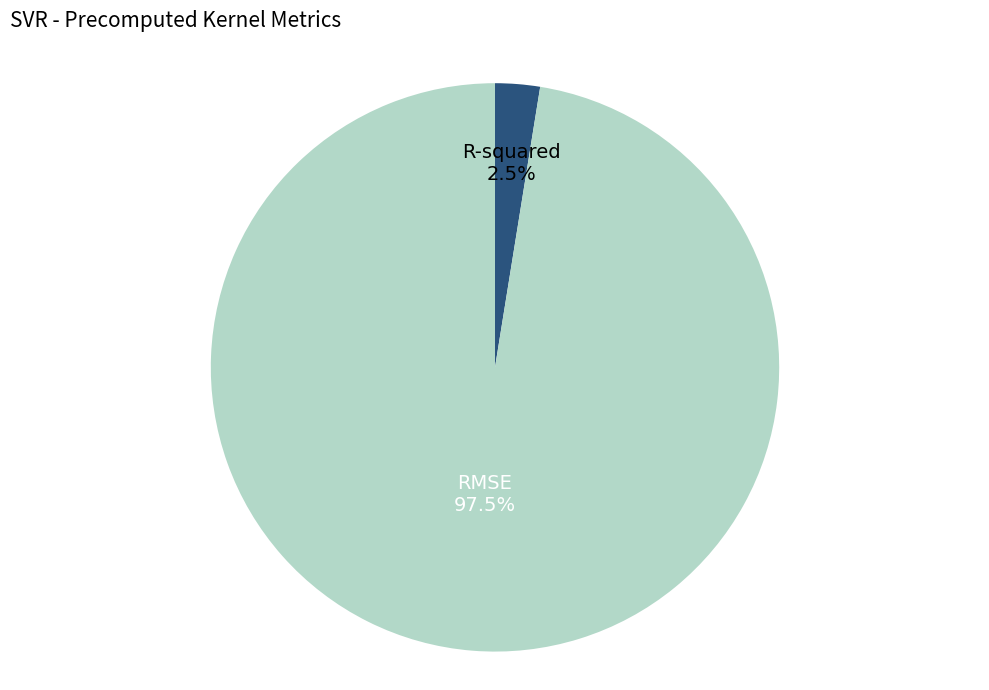

What percentage do RMSE and R-squared together represent?

100.0%